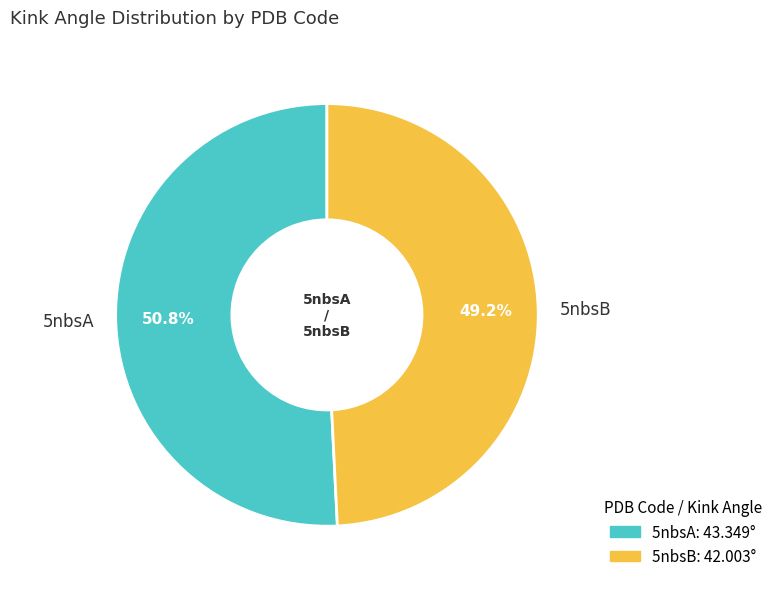

What is the majority slice?

5nbsA